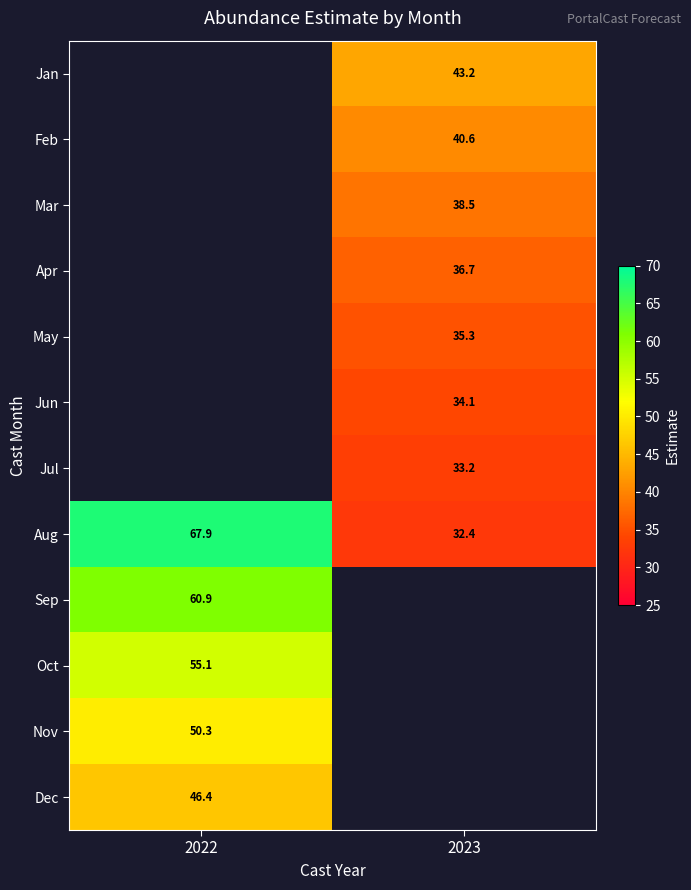

Which category has the highest value across all series?

2022